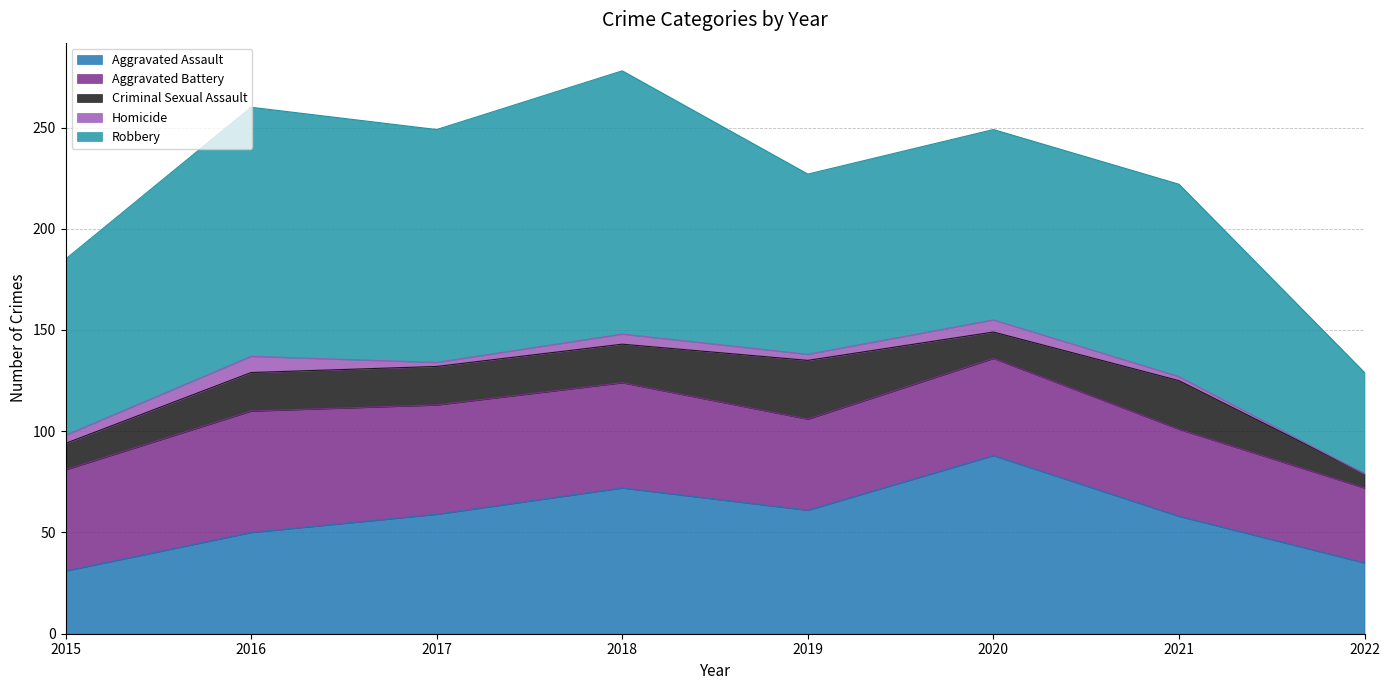

Which category has the highest value across all series?

2018